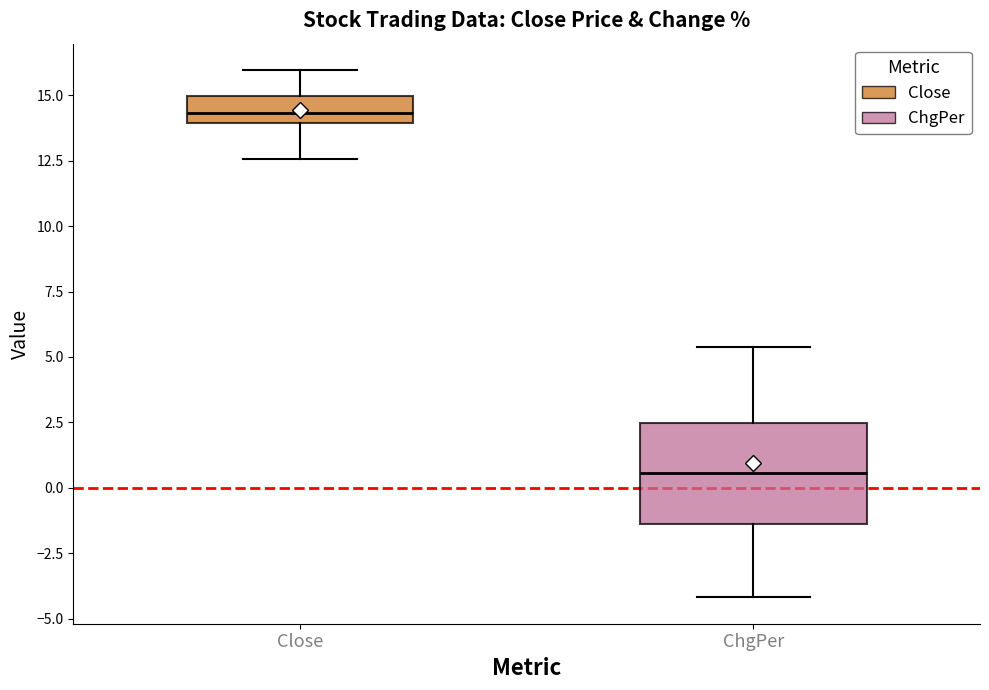

Reading left to right, read every box against the y-axis: the position of its median line, the range the box covers, and the ends of its whiskers. The values are not printed on the chart, so give them approximately, as read against the axis.

Close: median 14.5, box 14.0 to 15.0, whiskers 12.5 to 16.0
ChgPer: median 0.5, box -1.5 to 2.5, whiskers -4.0 to 5.5